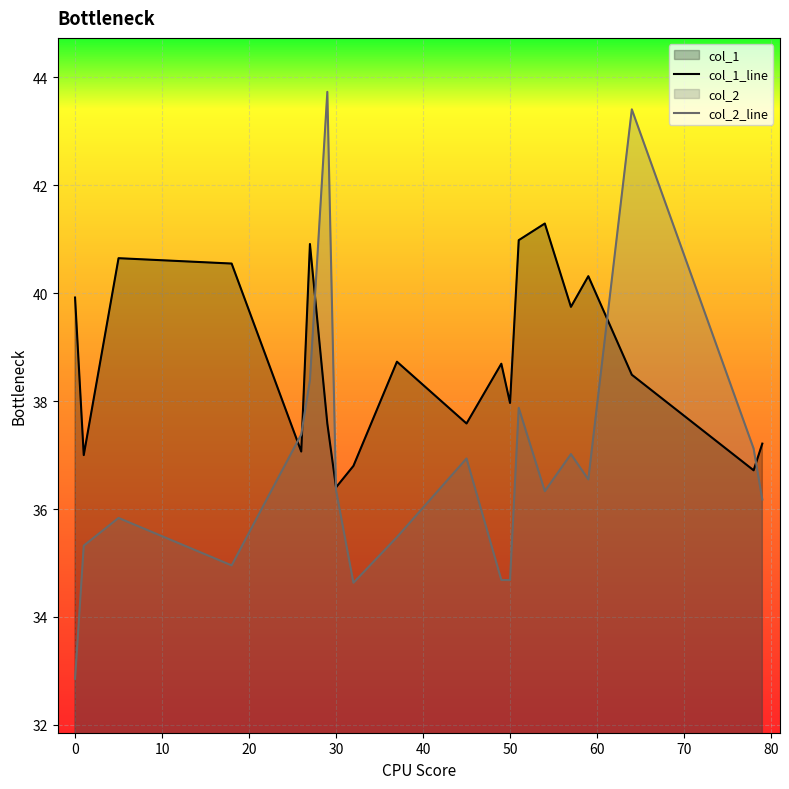

What is the lowest value of the col_2_line series?

32.9